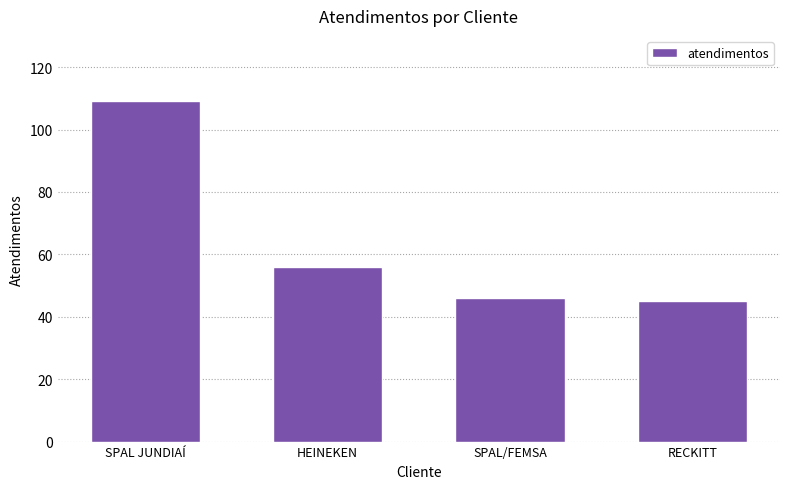

What is the label of the 4th bar from the right?

SPAL JUNDIAÍ